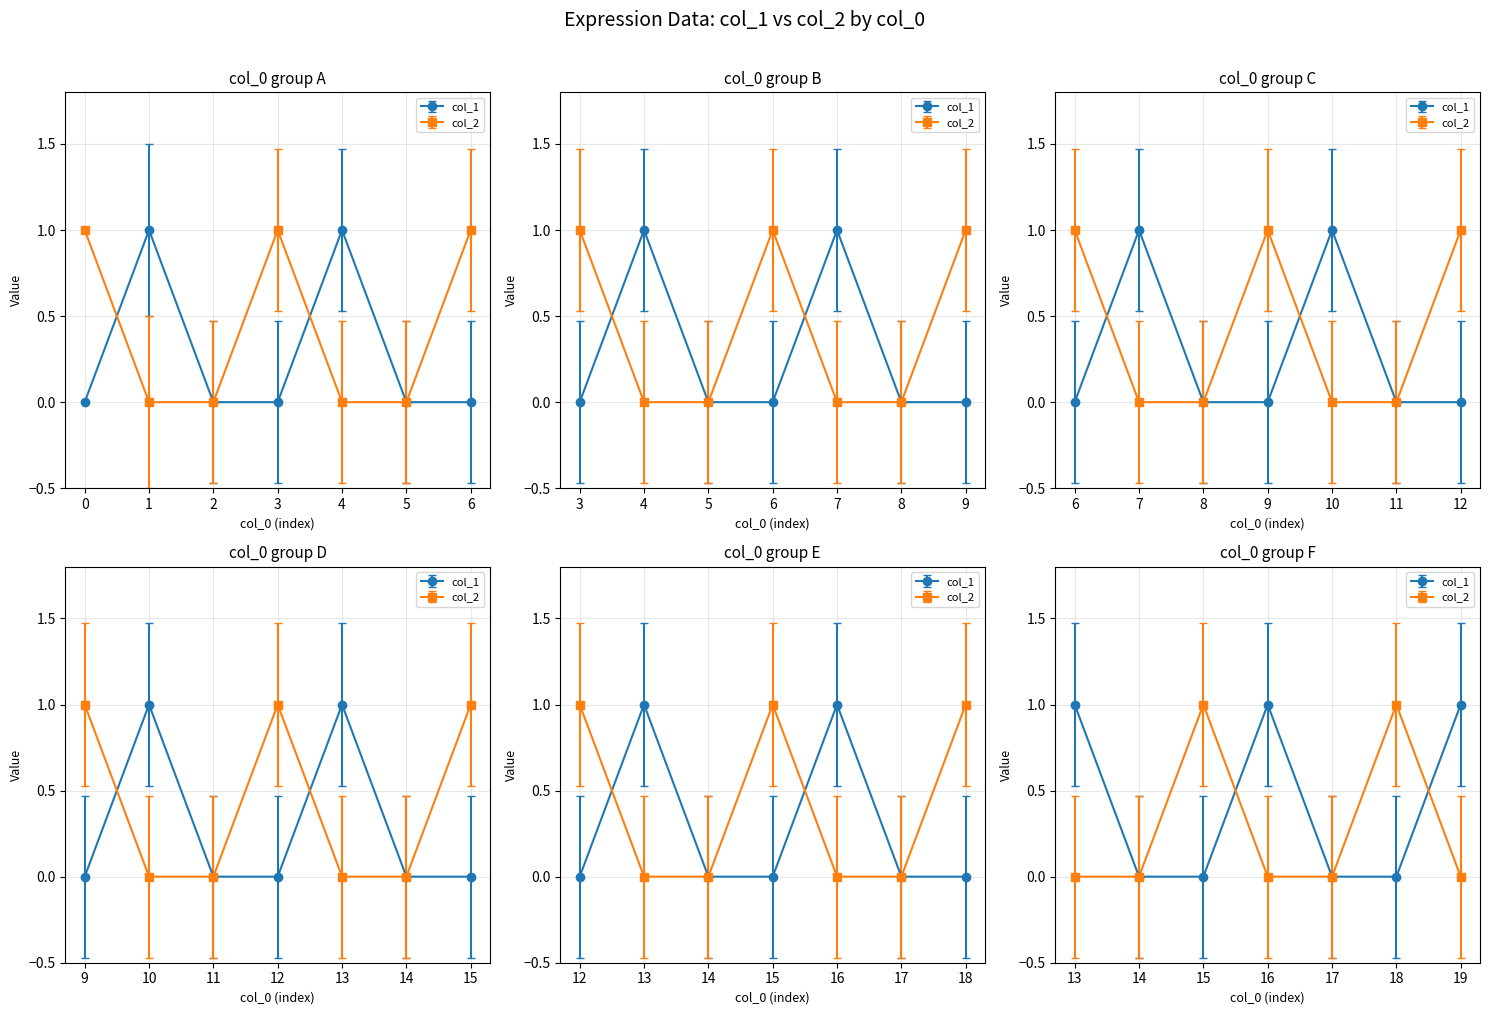

List the series in order of their peak value, lowest first.

col_1, col_2